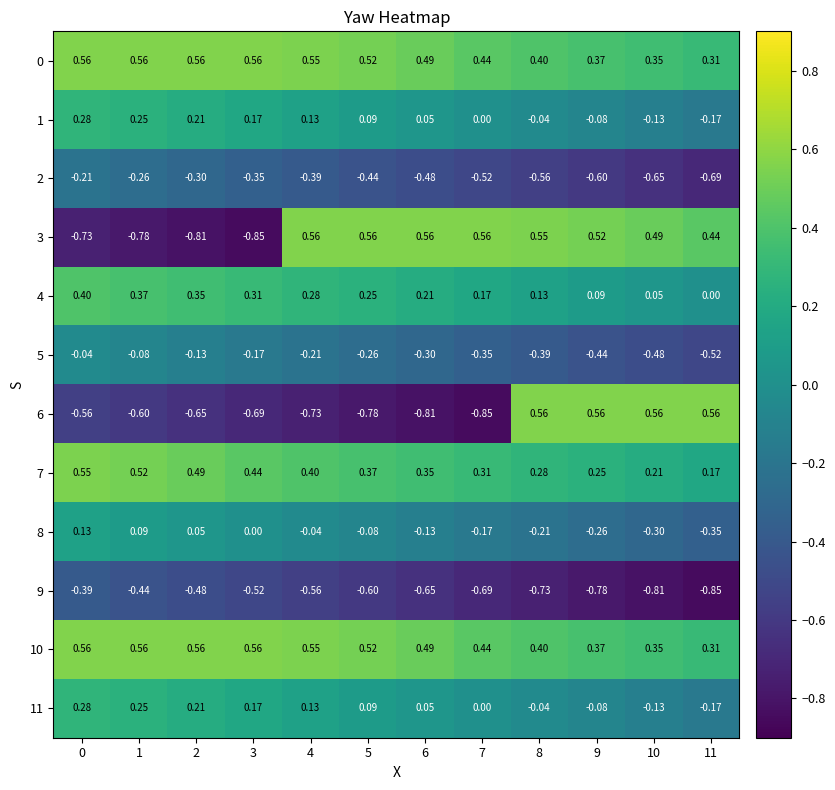

Is the value of 8 at 3 greater than the value of 4 at 7?

No